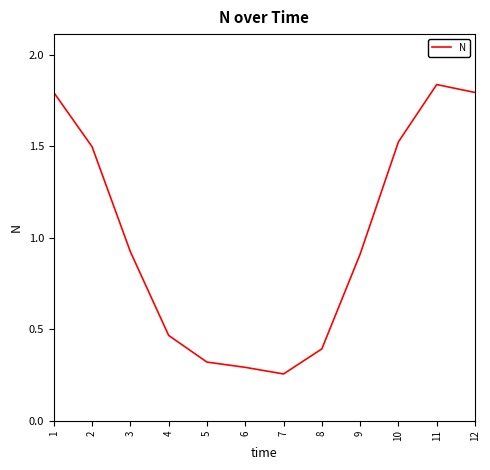

Which has a higher value, 11 or 9?

11